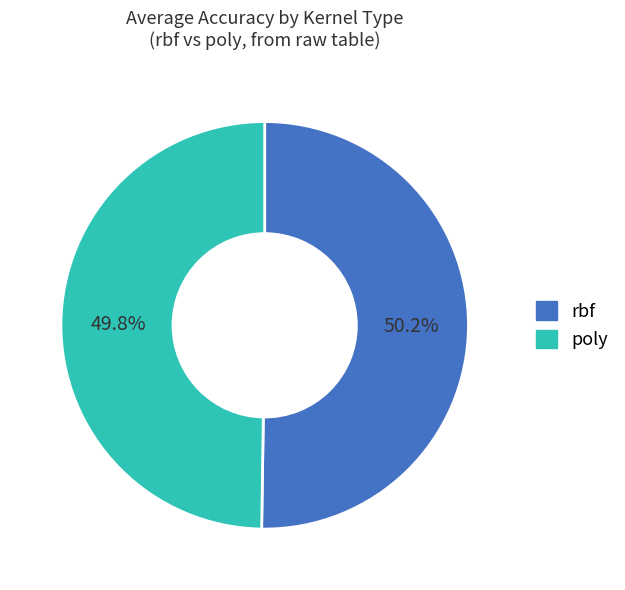

How many slices are in this pie chart?

2